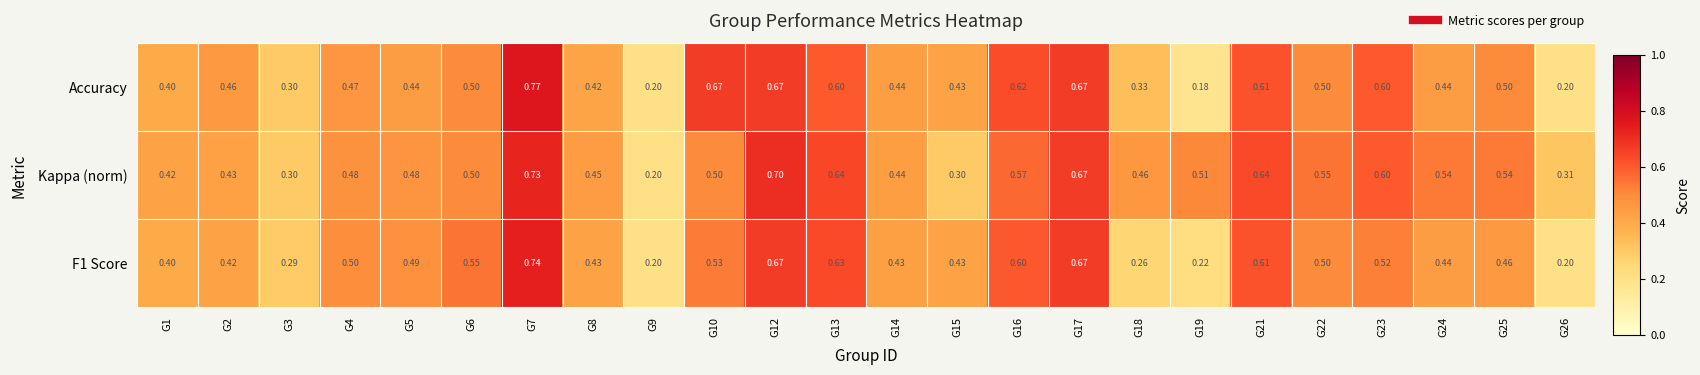

Which label corresponds to the smallest value in the chart?

G19